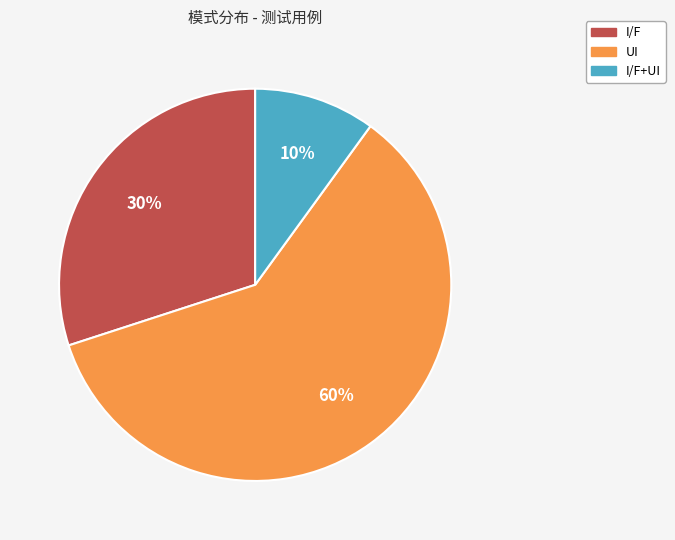

Is there any slice that represents more than half of the pie?

Yes